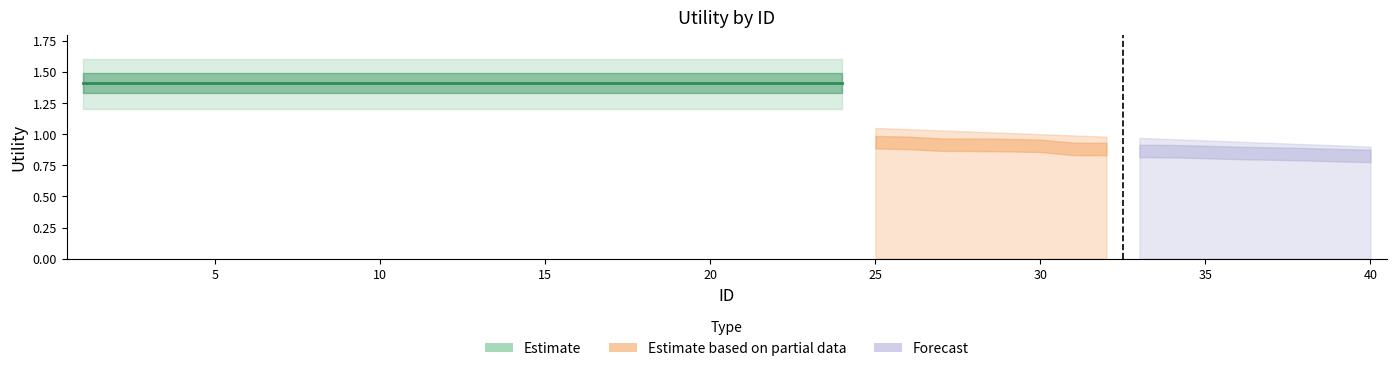

True or false: Utility_upper has more than 1 interior local peaks.

False